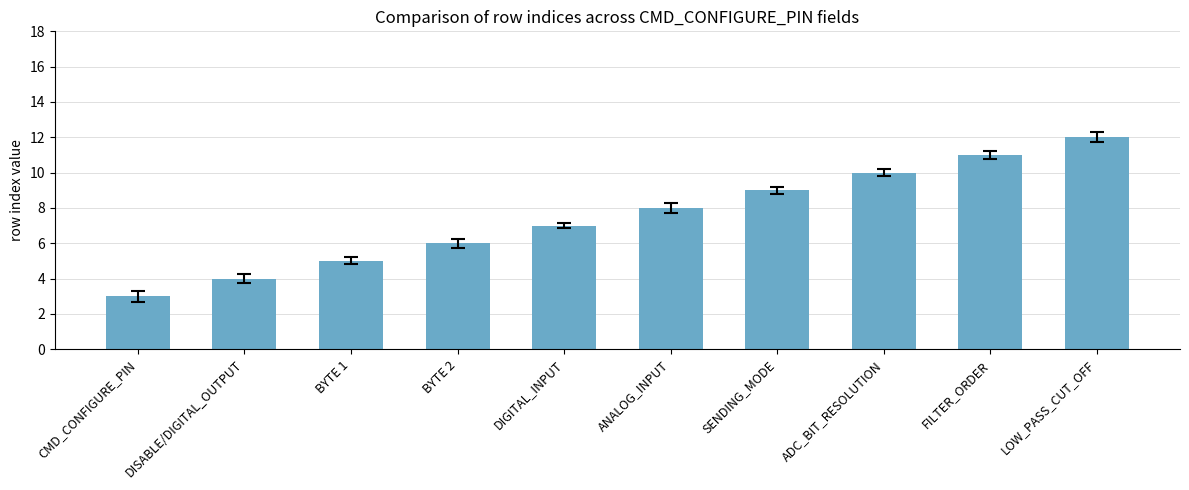

What is the change in value from DISABLE/DIGITAL_OUTPUT to ADC_BIT_RESOLUTION?

+6